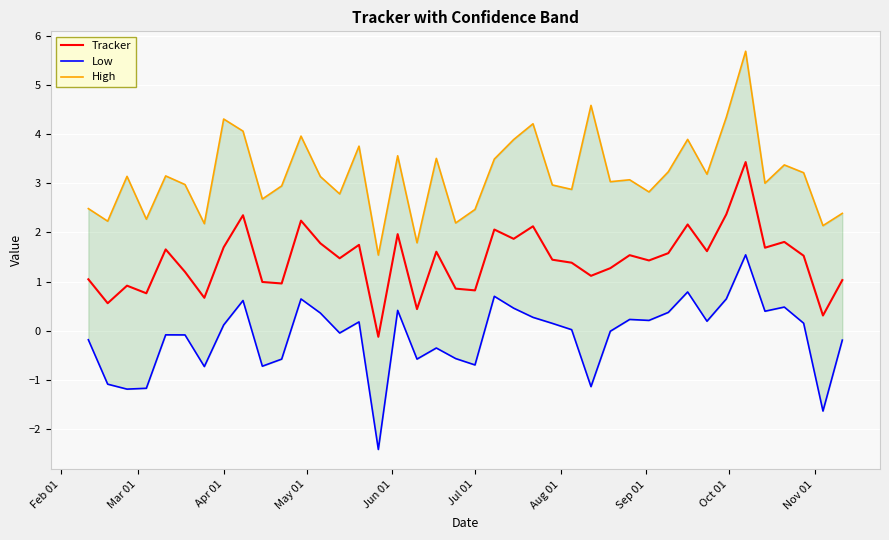

True or false: Low and High cross at least once.

False